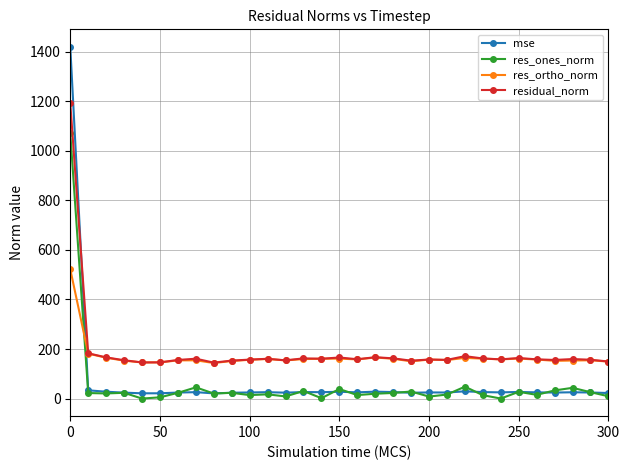

Rank the series by their maximum value, from lowest to highest.

res_ortho_norm, res_ones_norm, residual_norm, mse